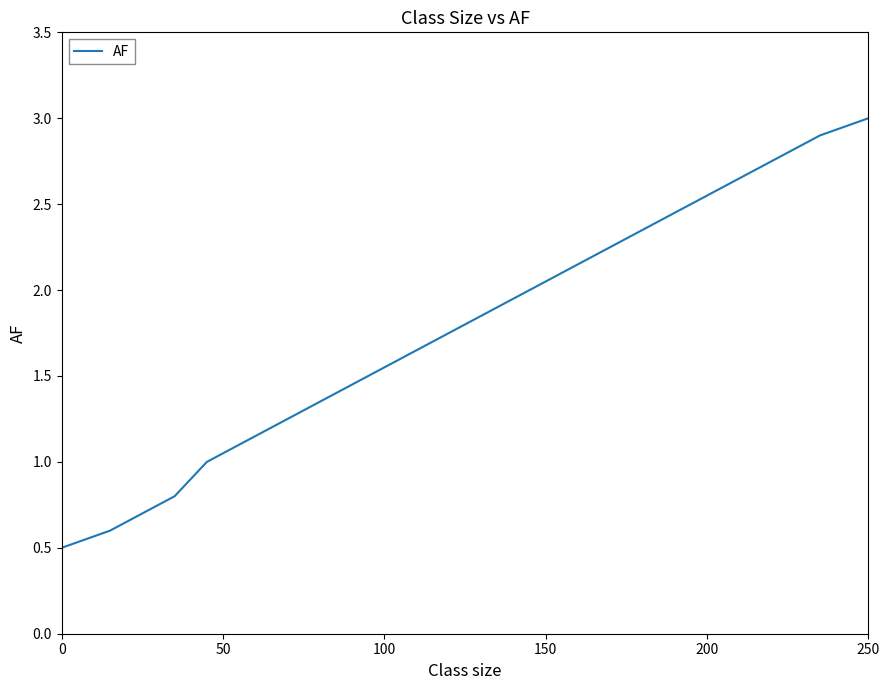

How many lines are shown in the chart?

1